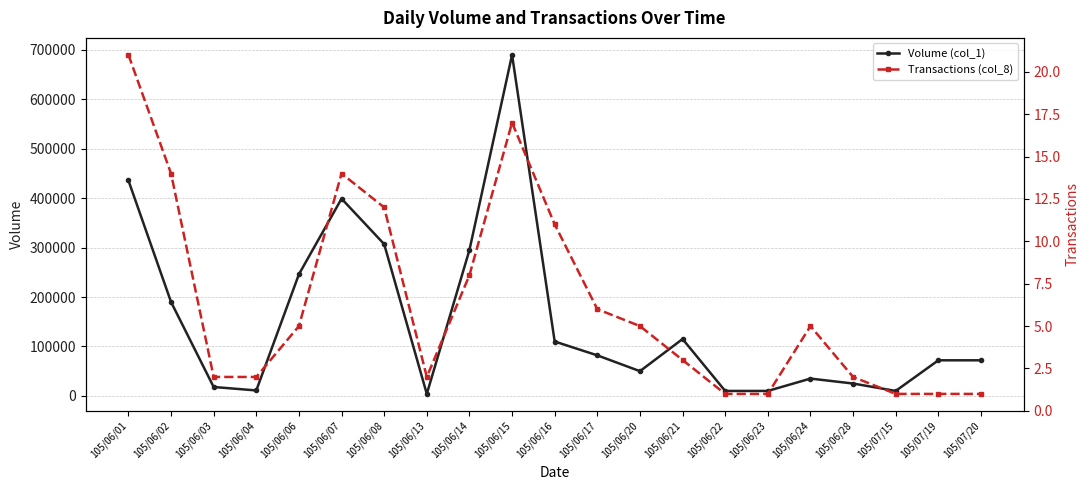

Which series has the largest total across all categories?

Volume (col_1)